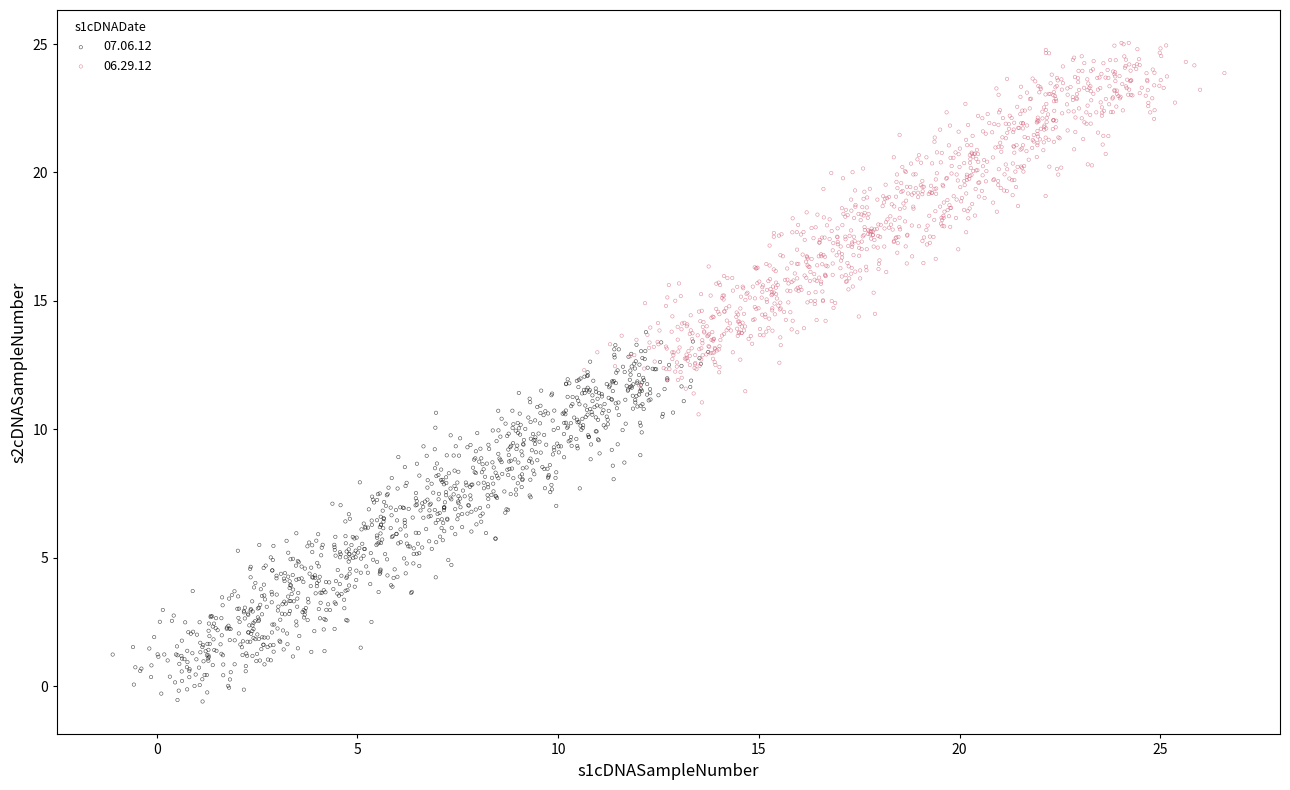

Which series reaches the maximum Y coordinate?

06.29.12